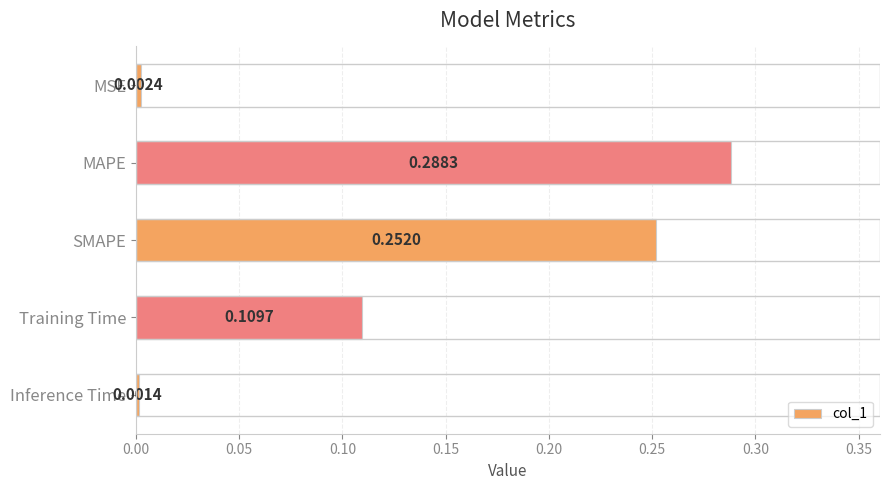

Between MAPE and Inference Time, which is larger?

MAPE